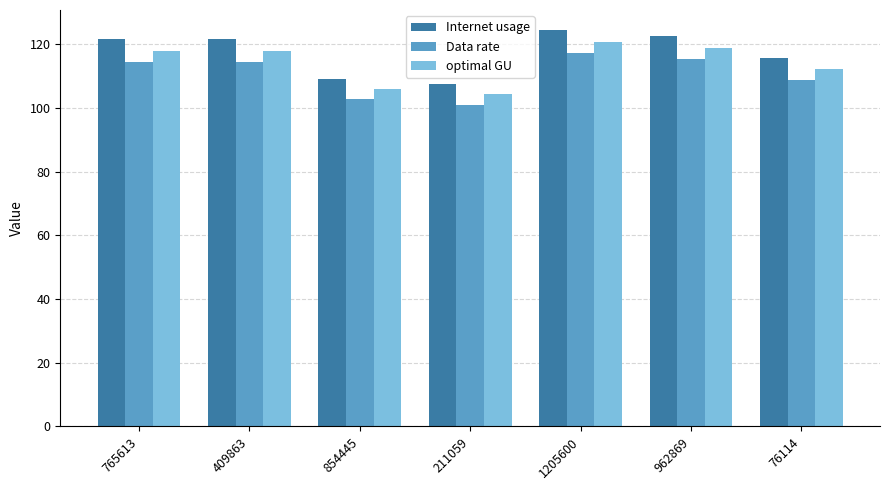

True or false: optimal GU has a value of 104.2 at 211059.

True